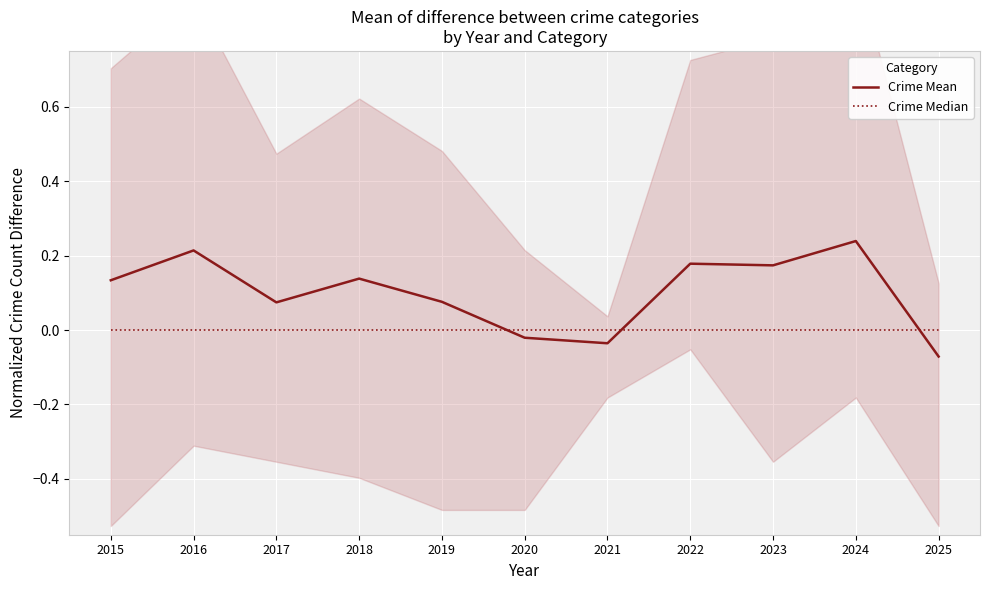

At which label does Crime Mean reach its peak?

2024